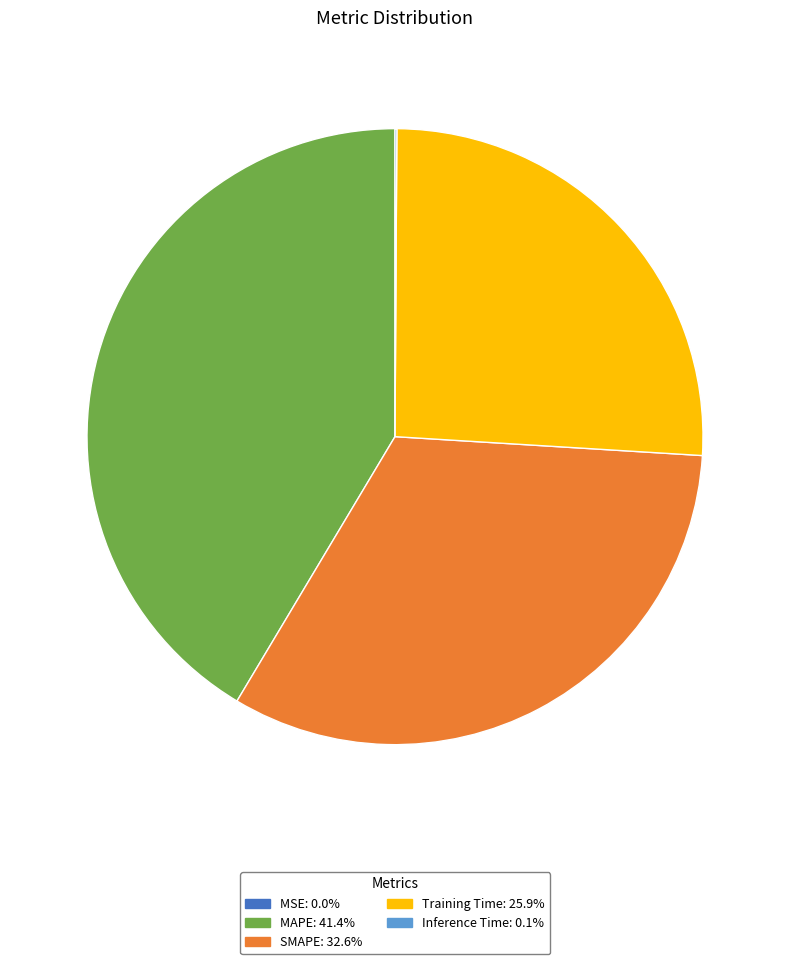

Does SMAPE represent more than half of the total?

No